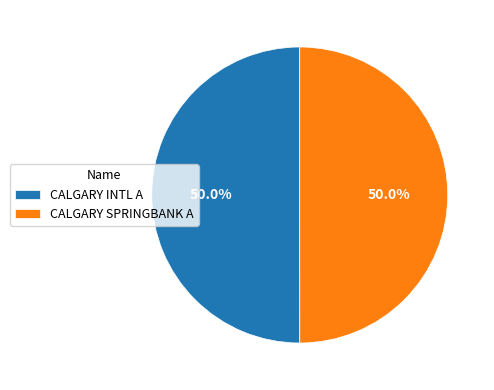

True or false: CALGARY SPRINGBANK A accounts for 38% of the total.

False